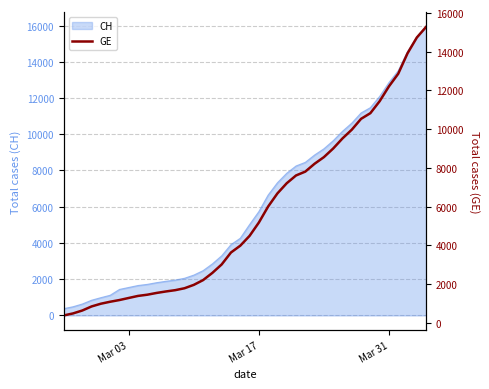

Does the chart display data point markers on the line(s)?

No